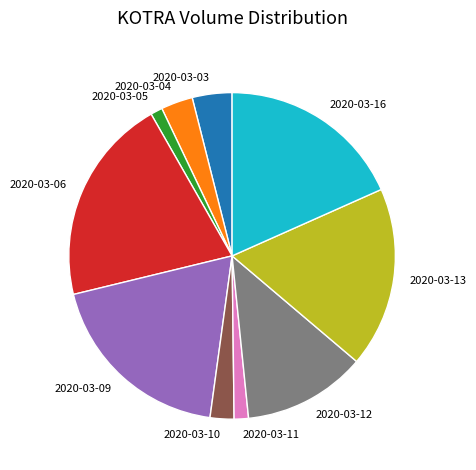

Does any single category account for the majority?

No